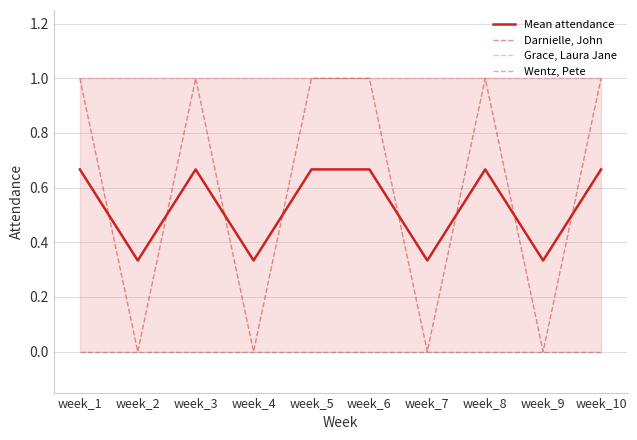

What value does the Mean attendance series have at week_6?

0.7